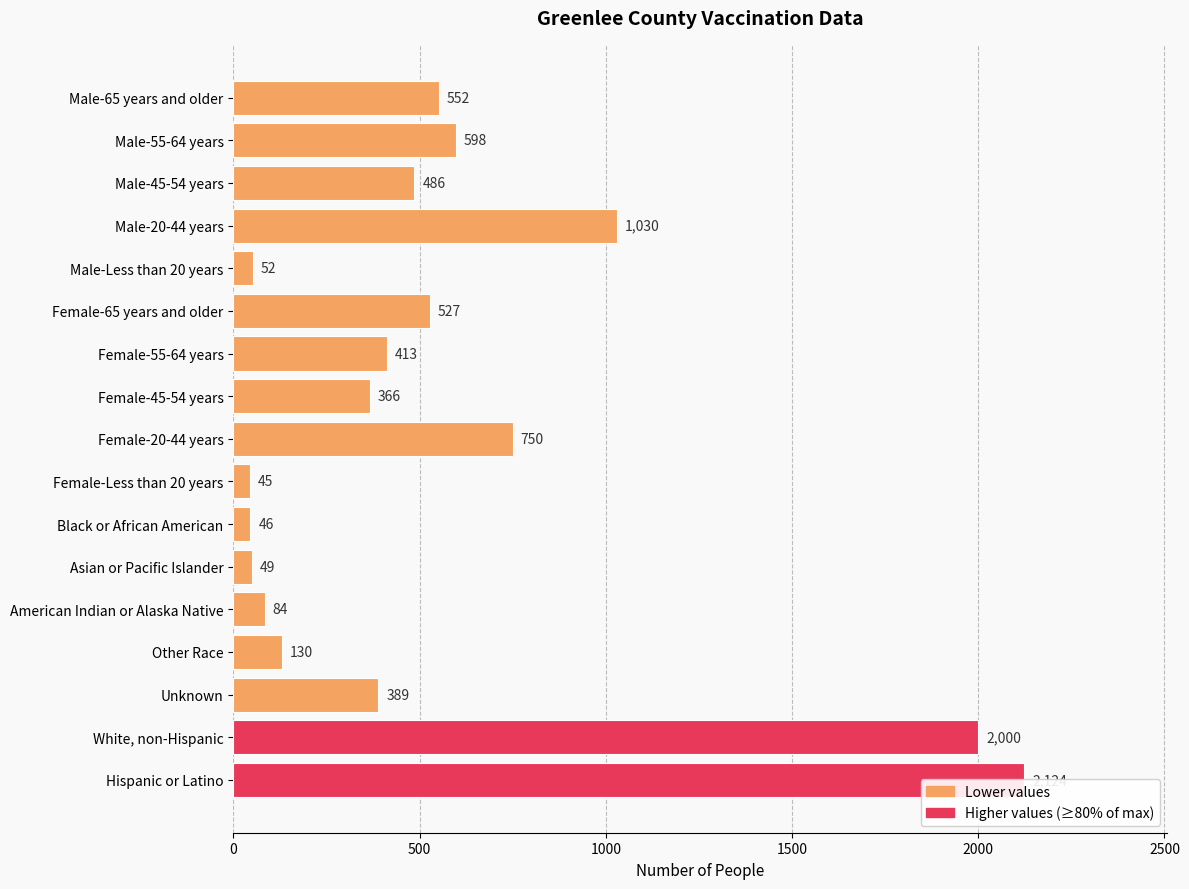

What is the change in value from Female-Less than 20 years to Other Race?

+85